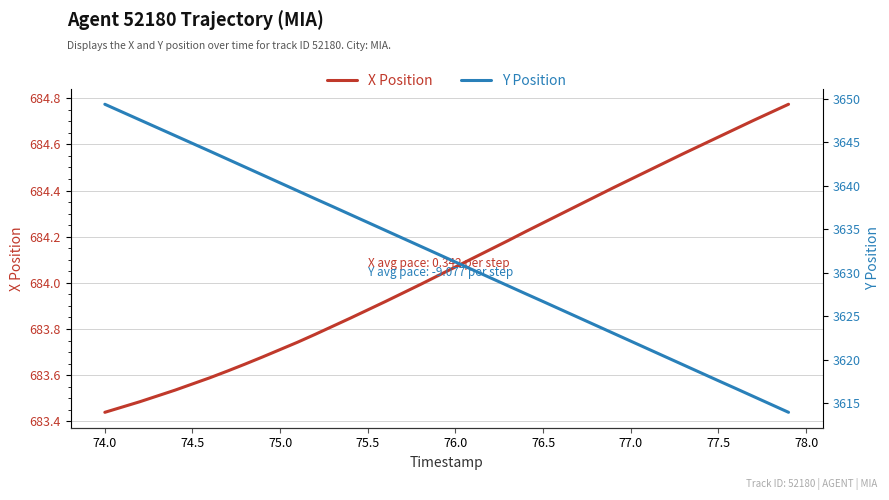

Is it true that X Position equals 979.3 at 75.5?

False